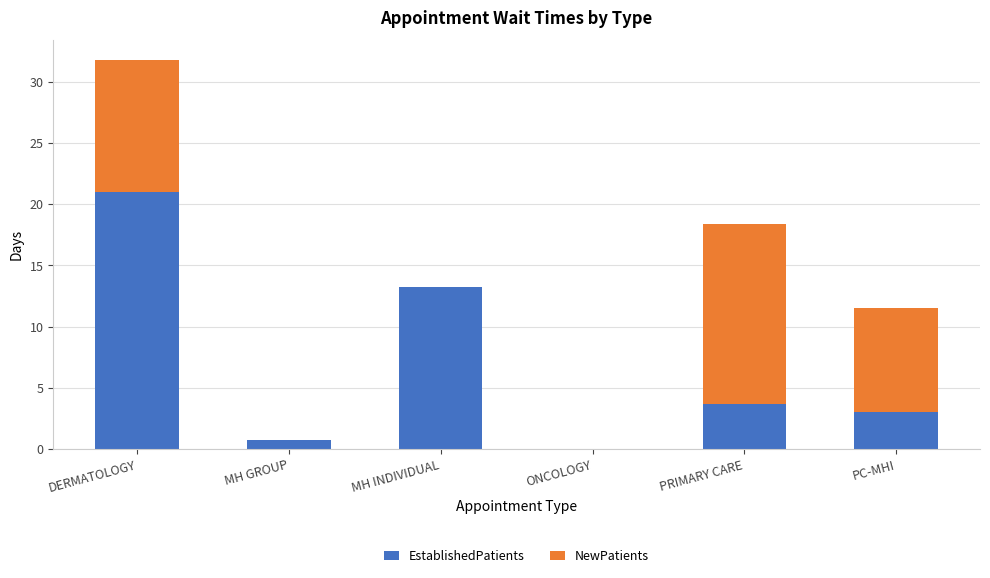

What is the sum of the EstablishedPatients values at DERMATOLOGY and MH INDIVIDUAL?

34.2